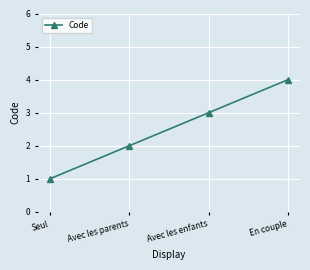

Is this an area chart (filled region under the line)?

No